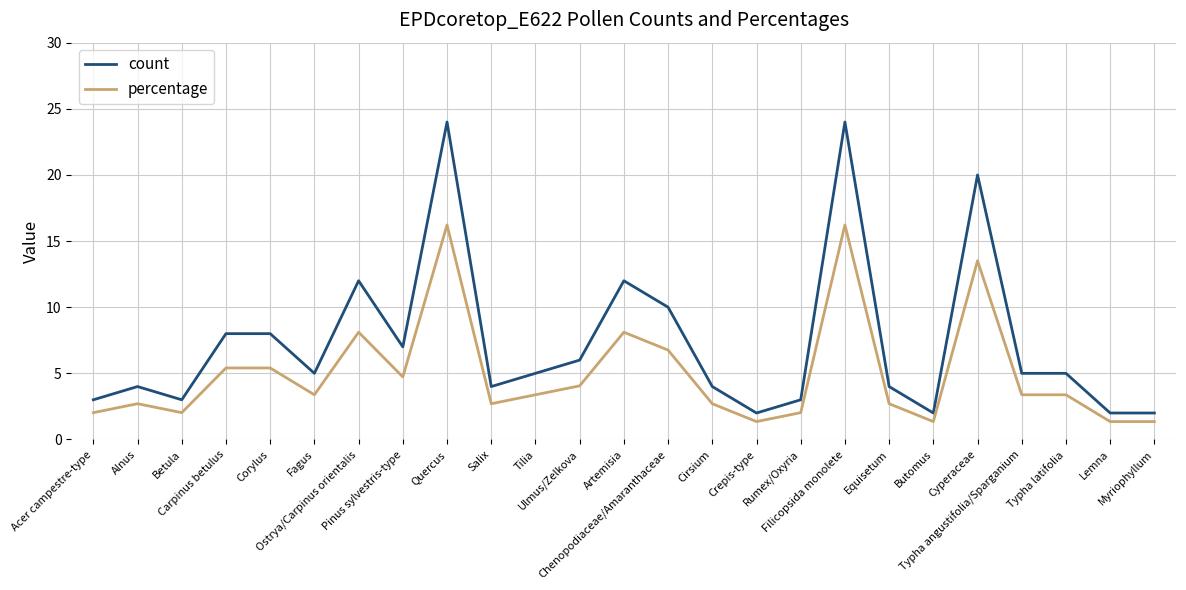

Where is the first local minimum for percentage?

Betula